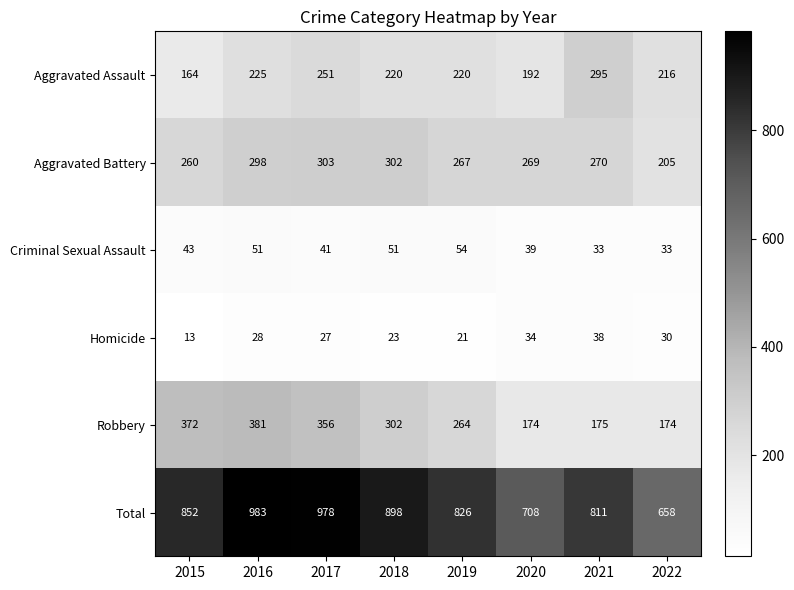

At which category is the sum across all series the highest?

2016